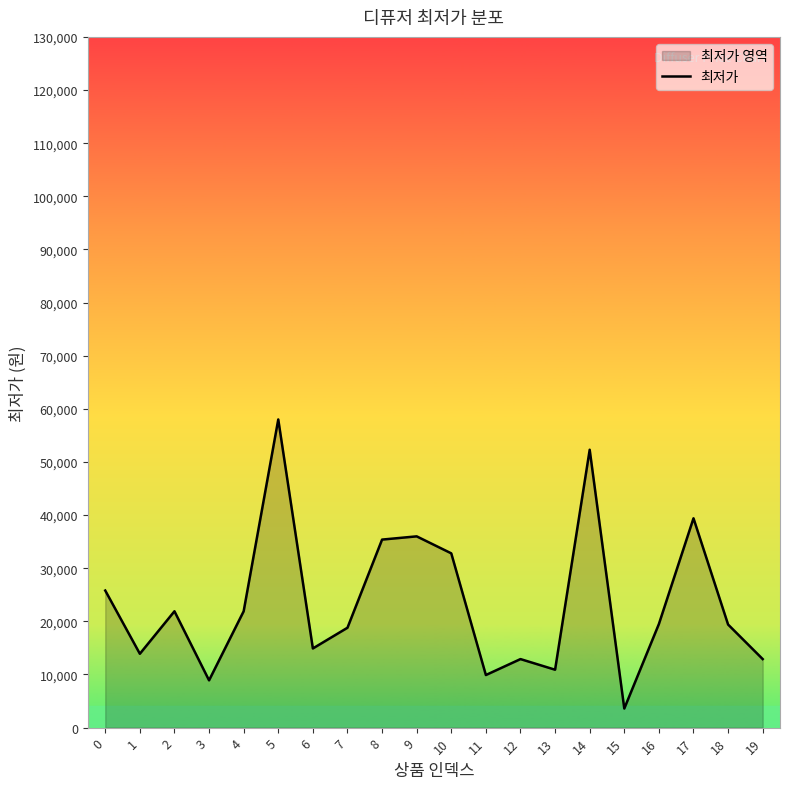

How many data points does each series have?

20